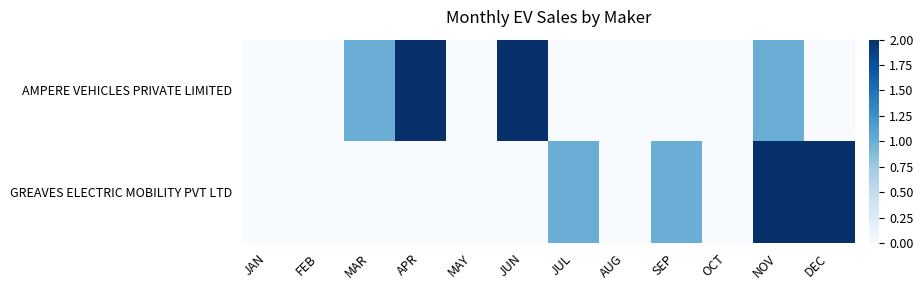

Rank the series at SEP from lowest to highest value.

AMPERE VEHICLES PRIVATE LIMITED, GREAVES ELECTRIC MOBILITY PVT LTD